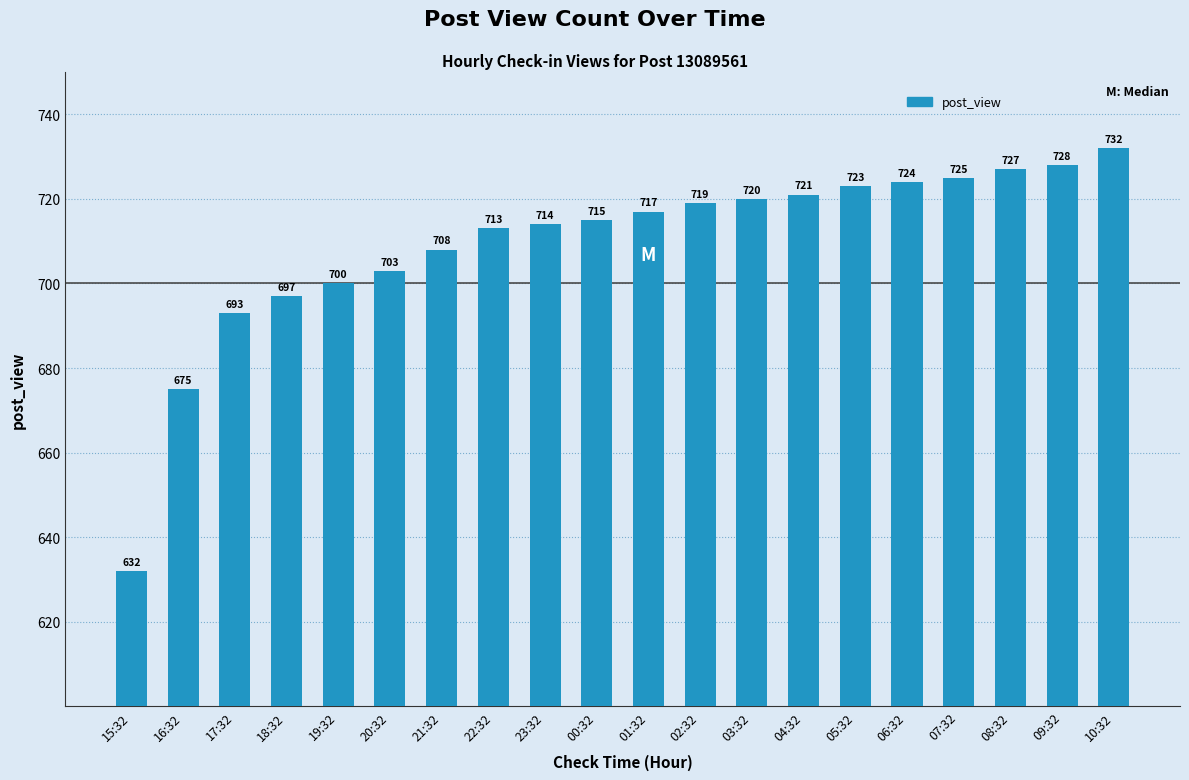

What value does the data have at 10:32, to the nearest 50?

750